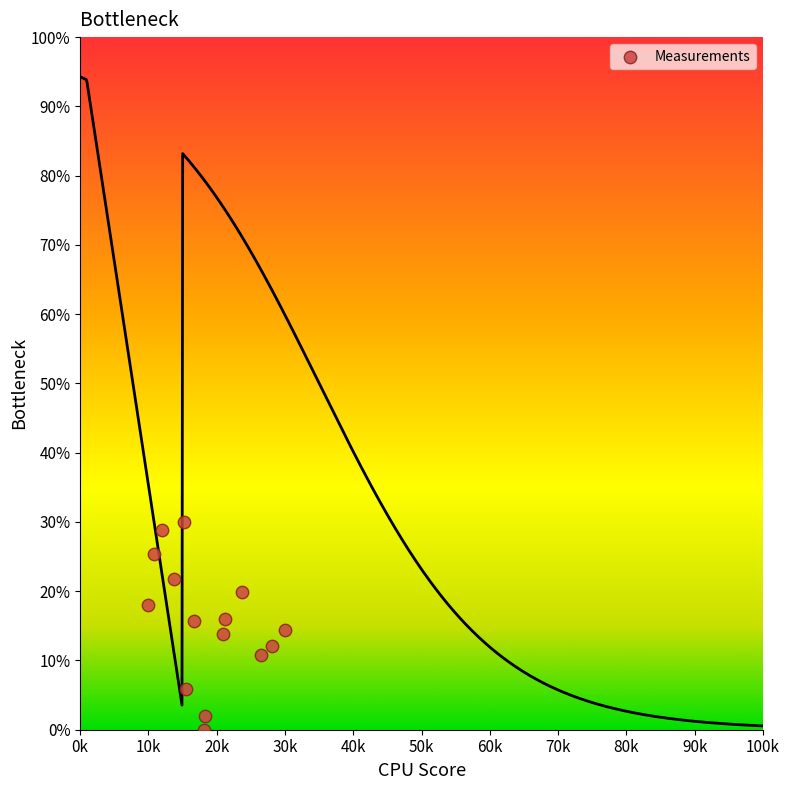

What is the range of Y values (max minus min)?

30.0